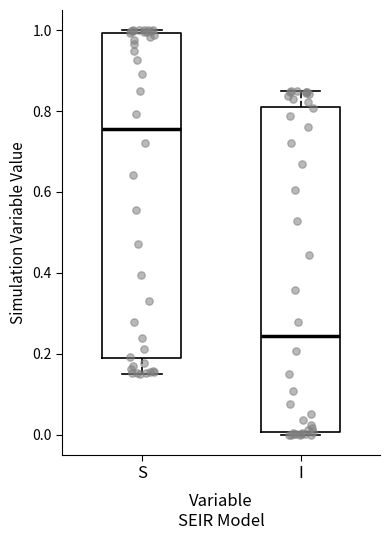

Where is the upper edge of the box for I on the y-axis? The values are not printed on the chart, so give them approximately, as read against the axis.

0.82